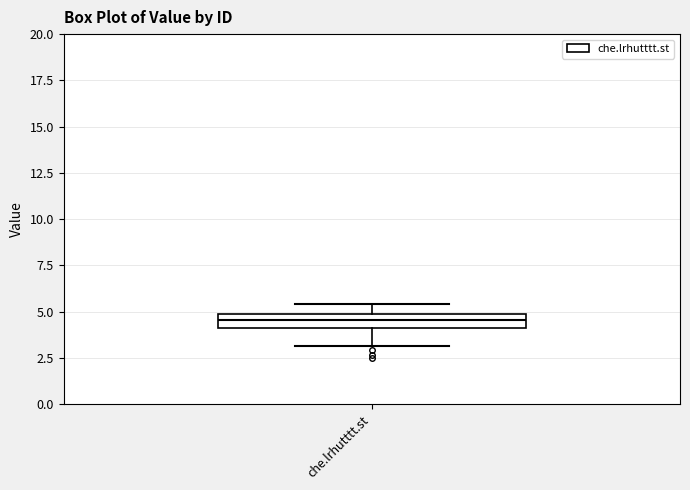

Where is the lower edge of the box for che.lrhutttt.st on the y-axis? The values are not printed on the chart, so give them approximately, as read against the axis.

4.0